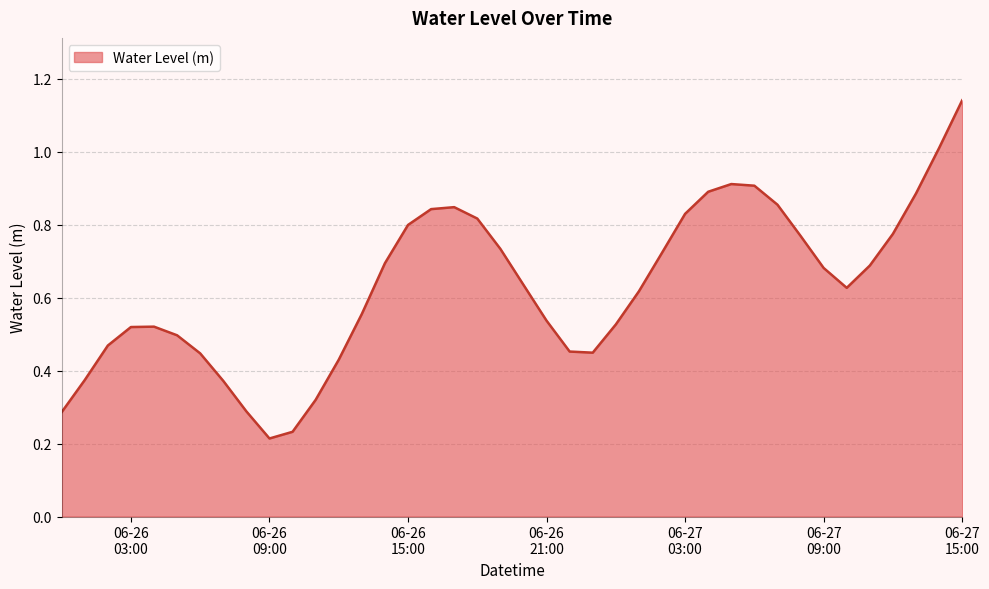

How many lines are shown in the chart?

1